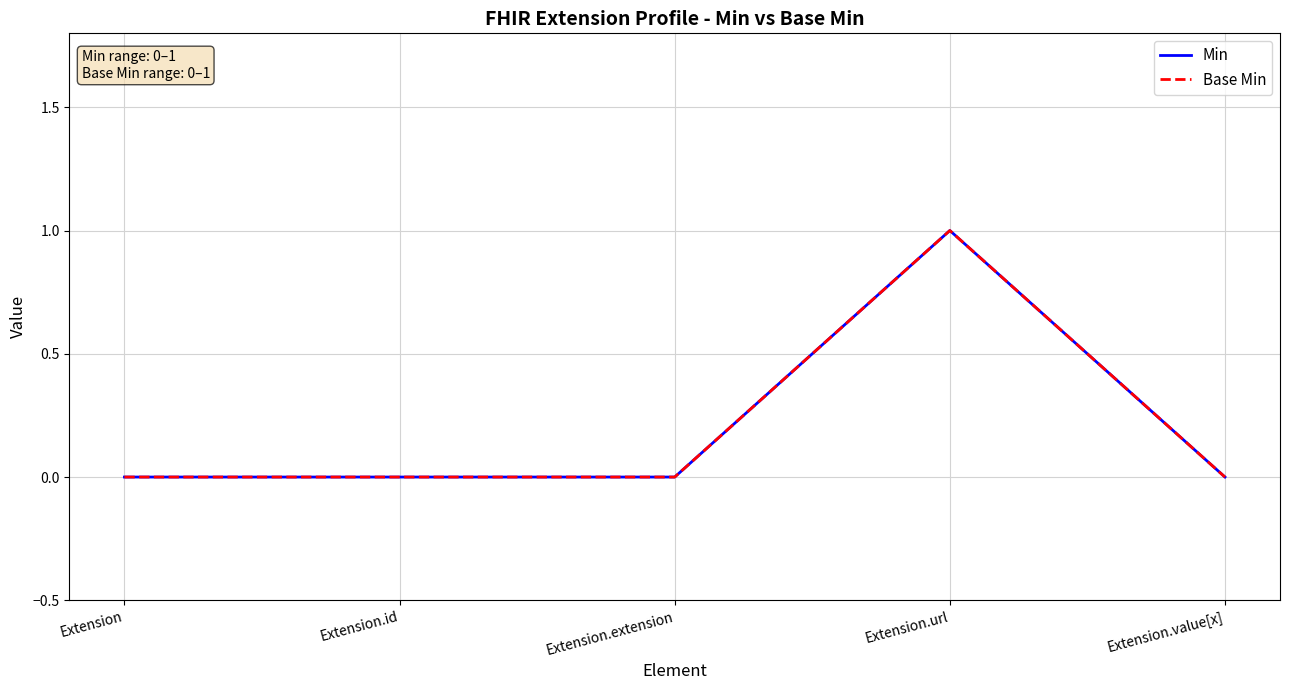

True or false: Min has a value of -1 at Extension.value[x].

False